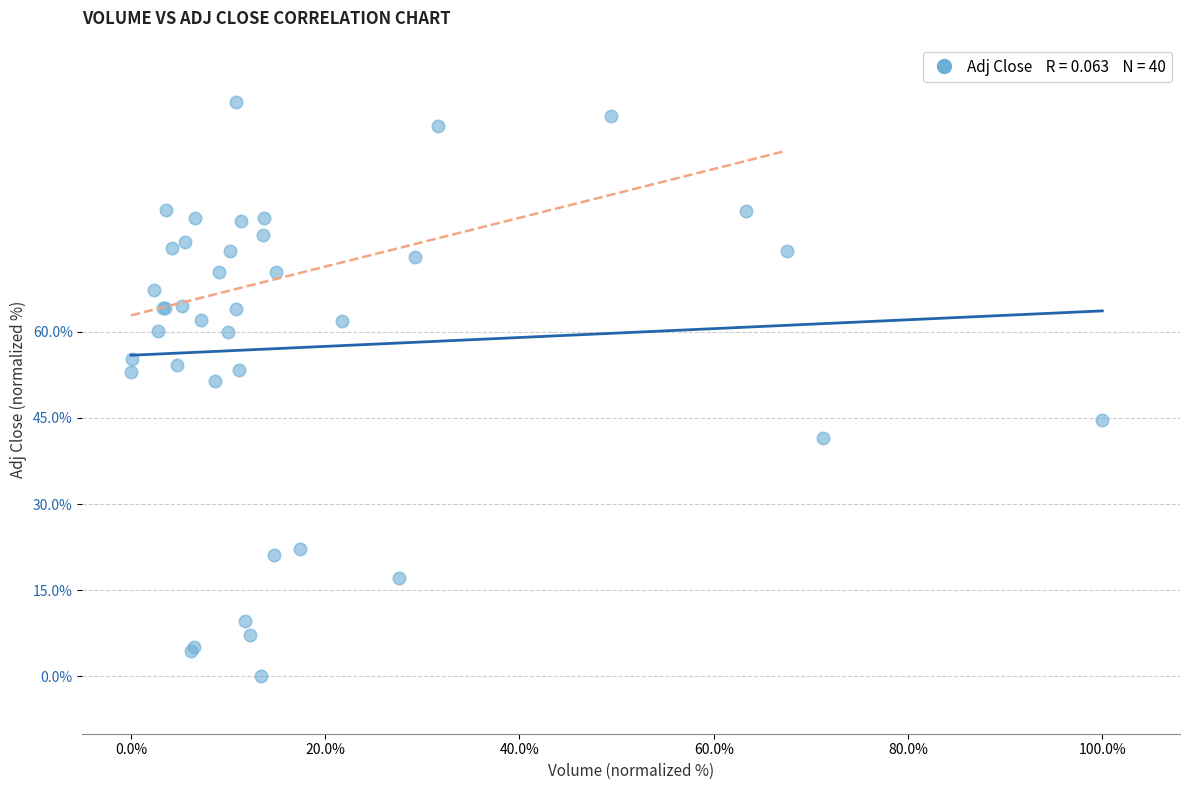

What Y value in the scatter plot is closest to 50?

51.4